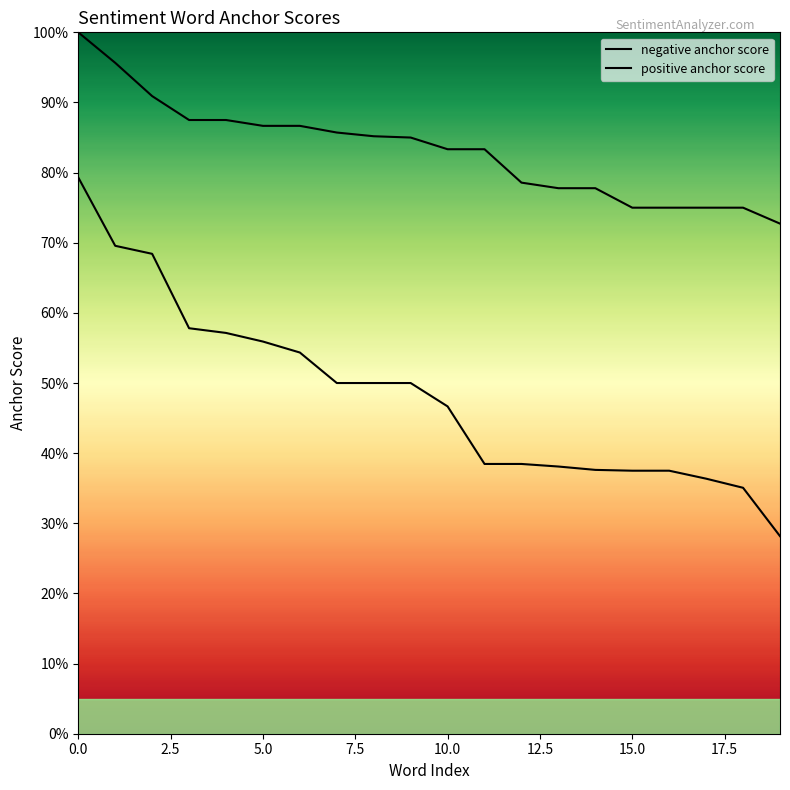

What is the difference between the negative anchor score values at 14 and 12.5?

0.1